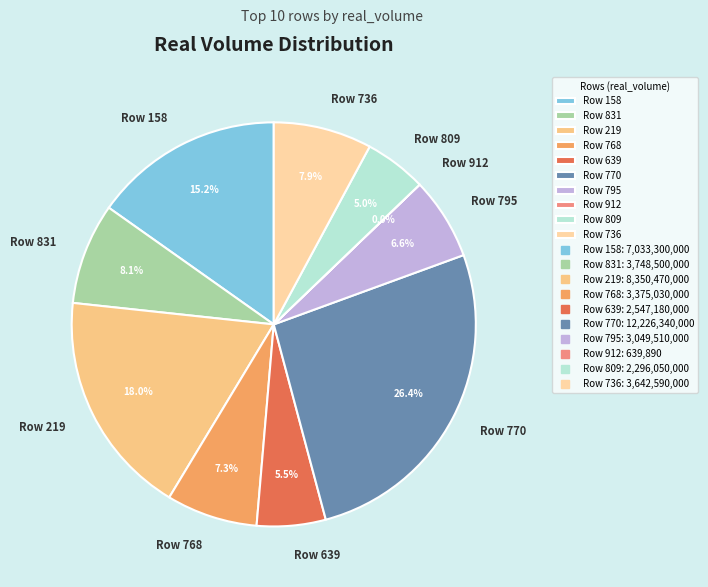

What is the ratio of the value at Row 639 to the value at Row 768?

0.8